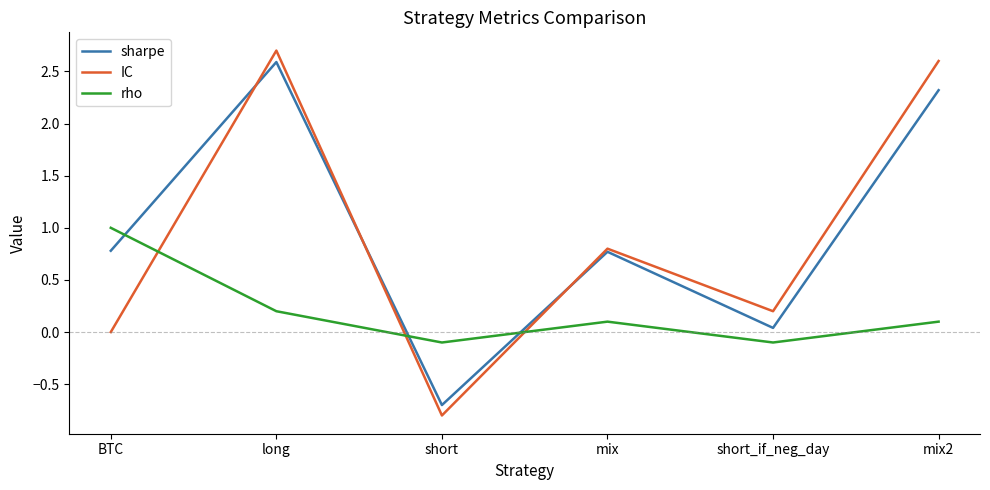

Where is sharpe nearest to the value 0?

short_if_neg_day